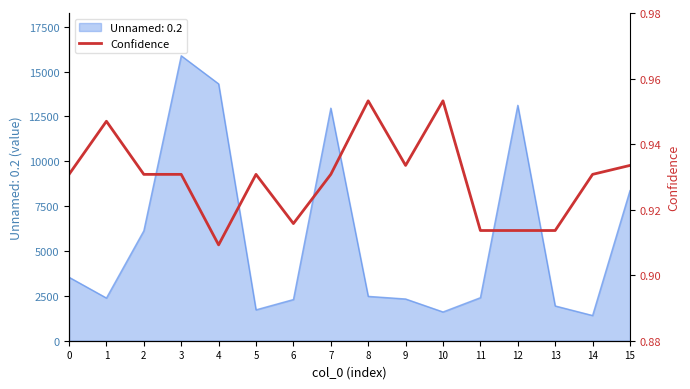

The value of Unnamed: 0.2 at 12 is 5076. True or false?

False